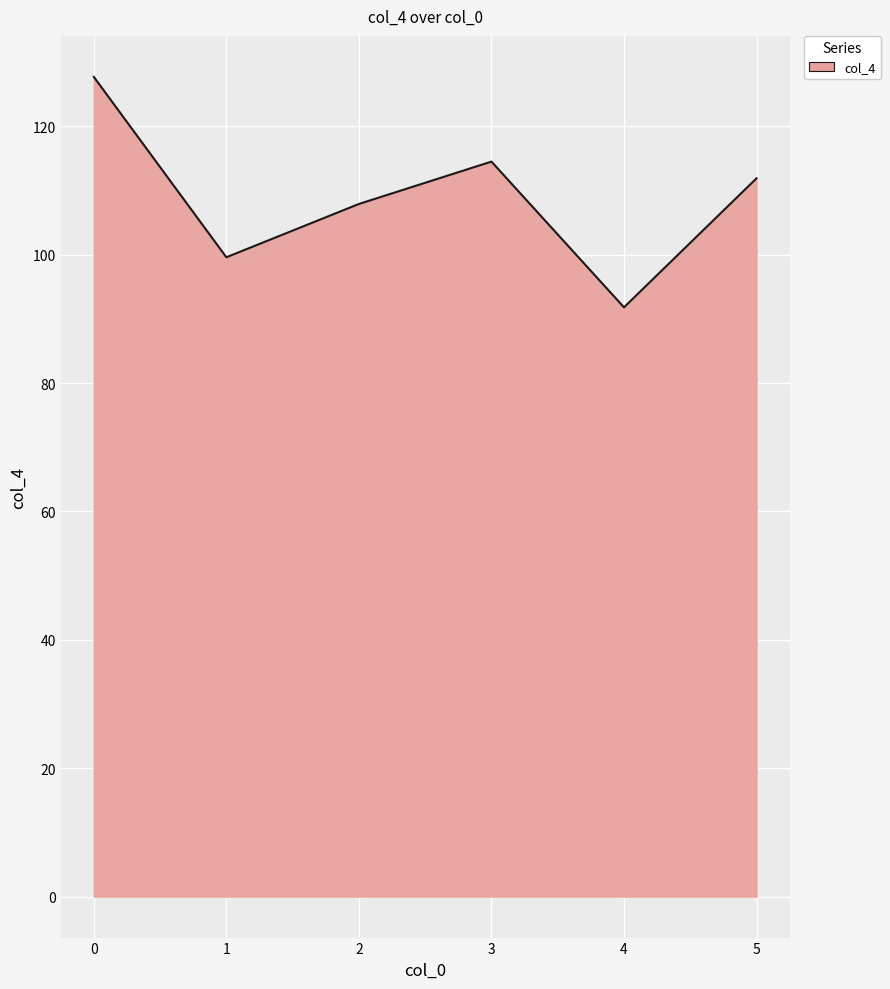

Reading right to left, what are all the values shown in this chart?

5=111.9	4=91.8	3=114.5	2=107.9	1=99.6	0=127.7